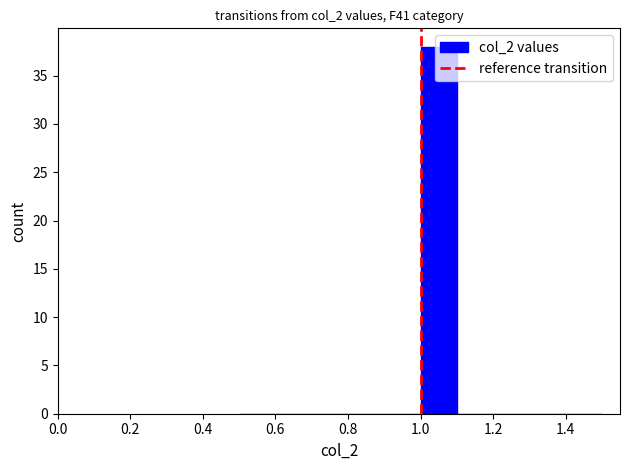

How tall is the bar that spans 1.0 to 1.1 on the x-axis? The values are not printed on the chart, so give them approximately, as read against the axis.

38